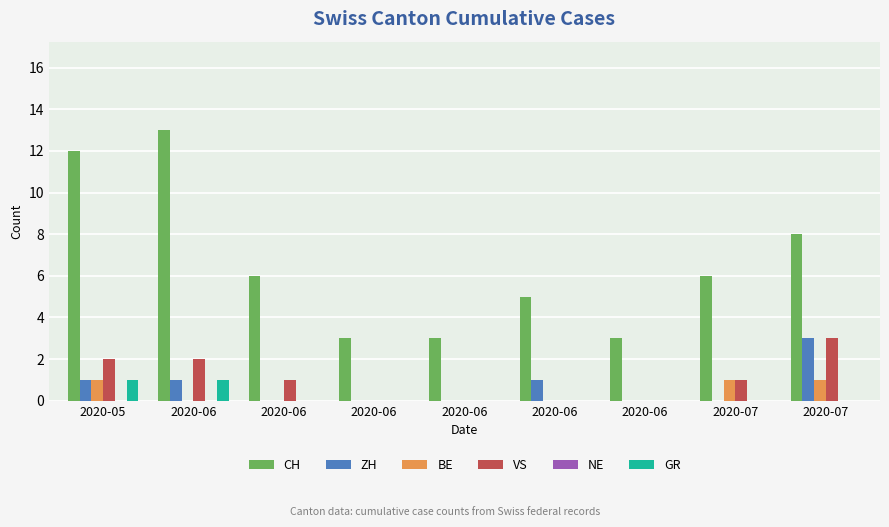

Which series has the largest range (max minus min)?

CH